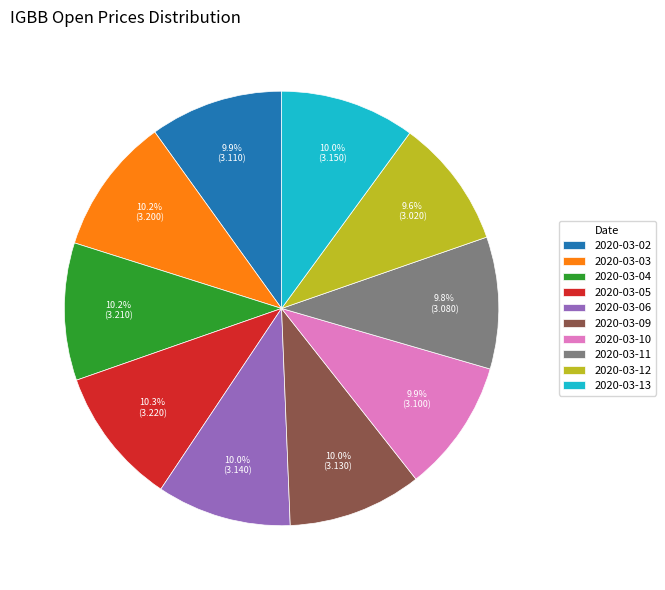

Is it true that 2020-03-02 is 21% of the pie?

False